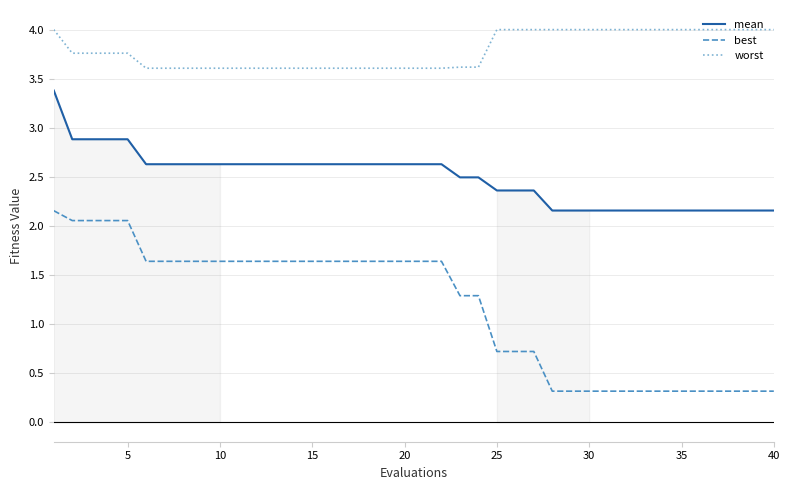

How many lines are shown in the chart?

3